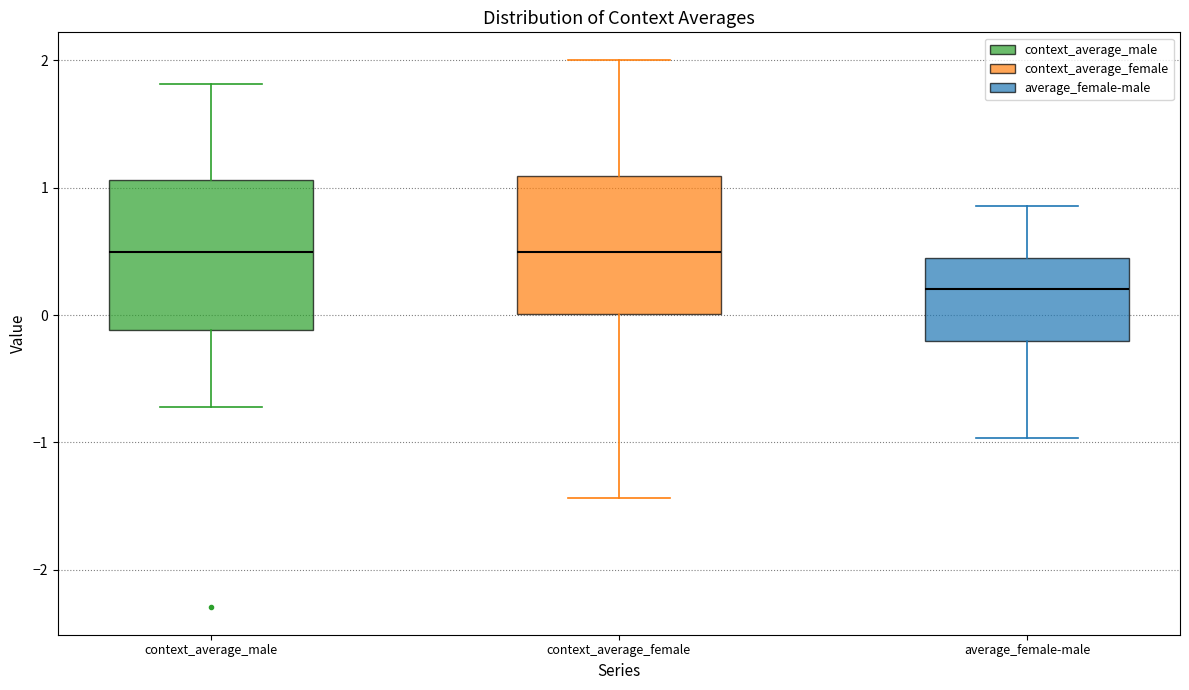

Where is the lower edge of the box for average_female-male on the y-axis? The values are not printed on the chart, so give them approximately, as read against the axis.

-0.2